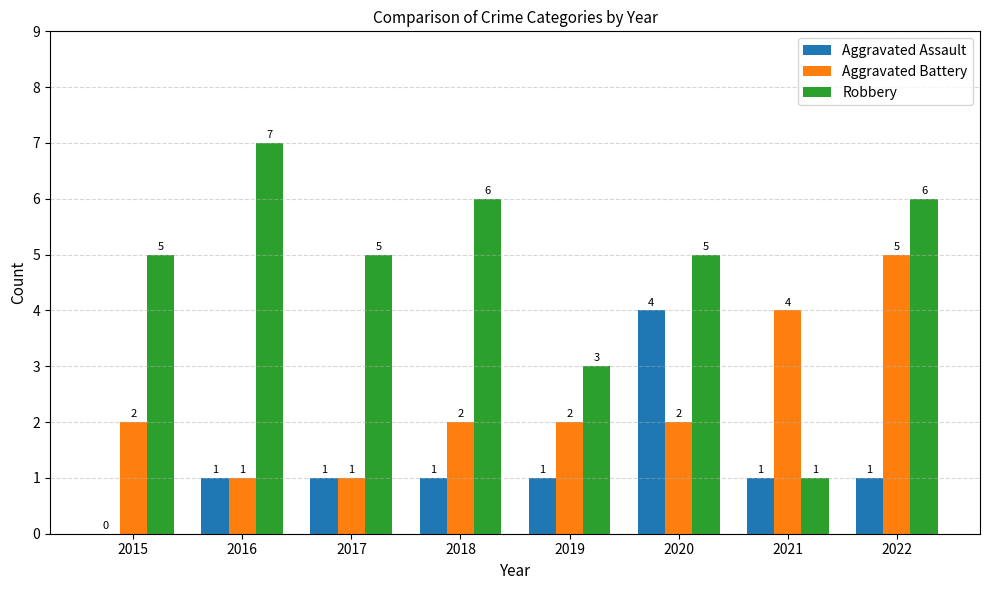

Count the number of categories in the chart.

8